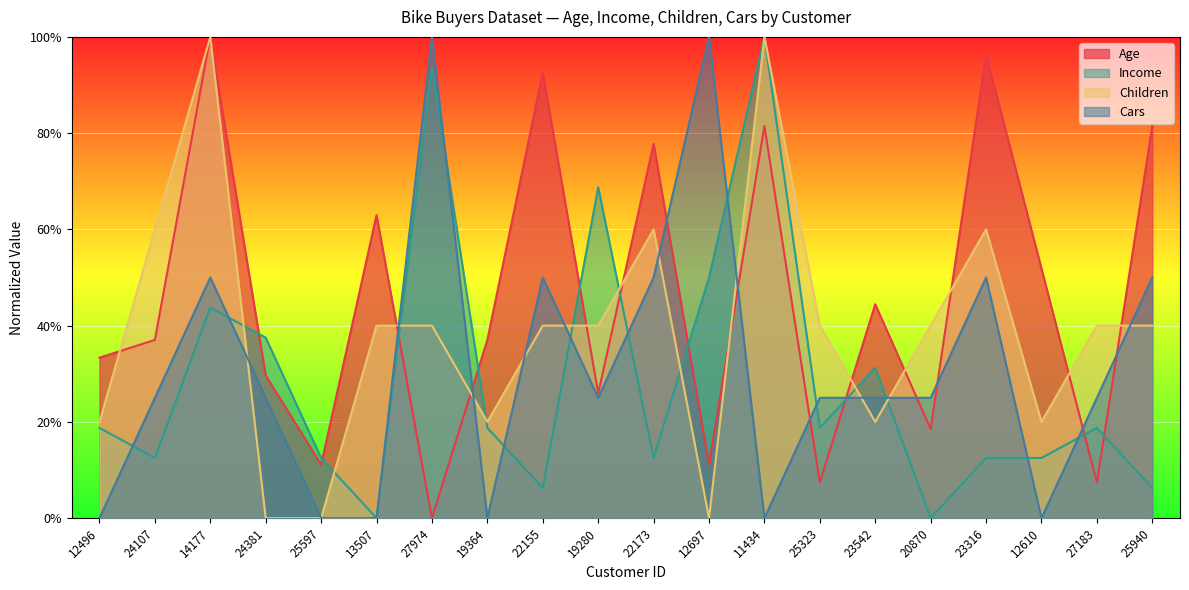

What value does the Income series have at 24381?

0.4